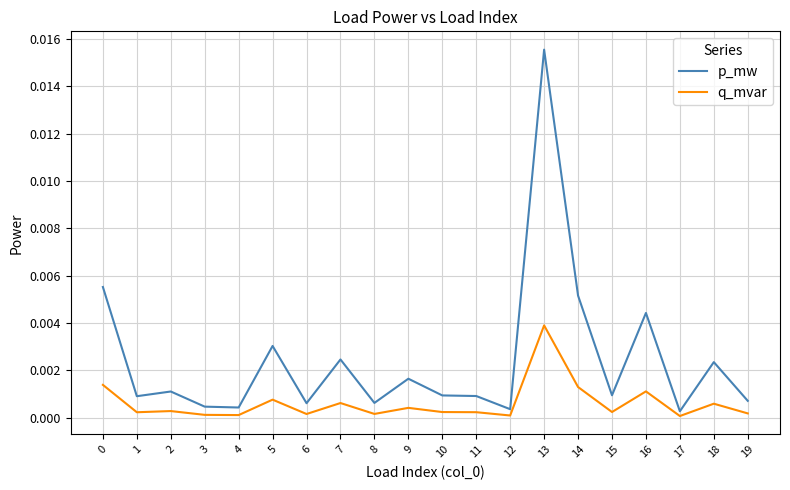

At which category is the sum across all series the highest?

13